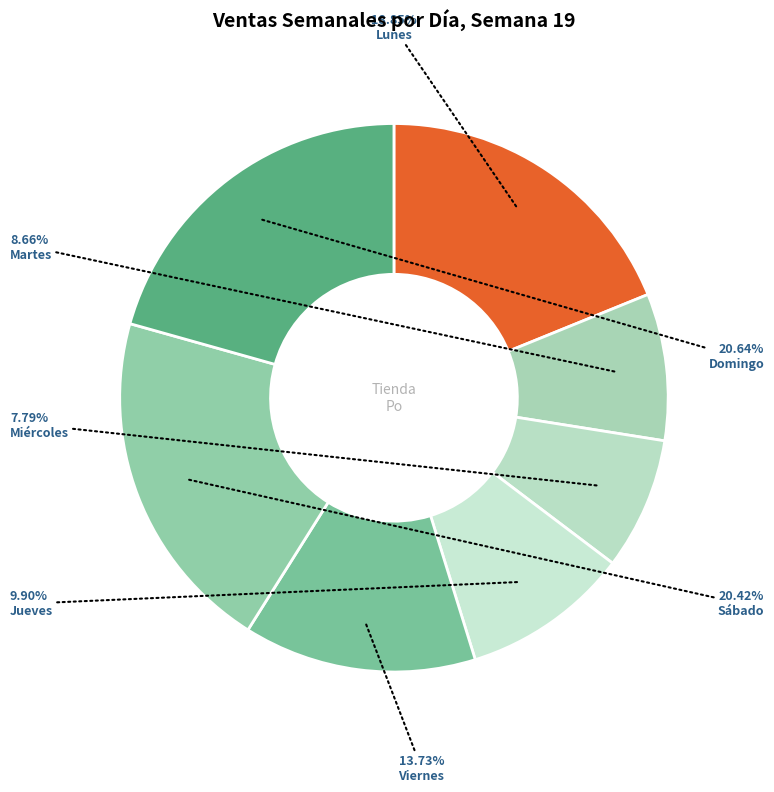

Is there any slice that represents more than half of the pie?

No